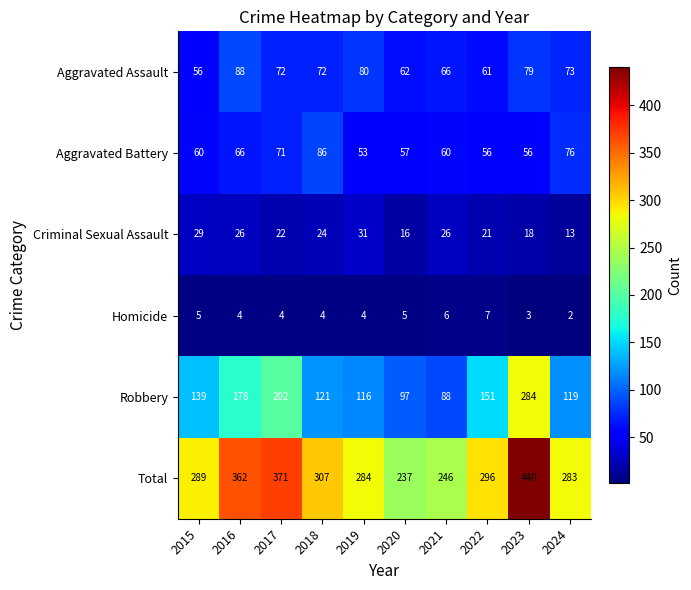

At which label does Robbery reach its peak?

2023